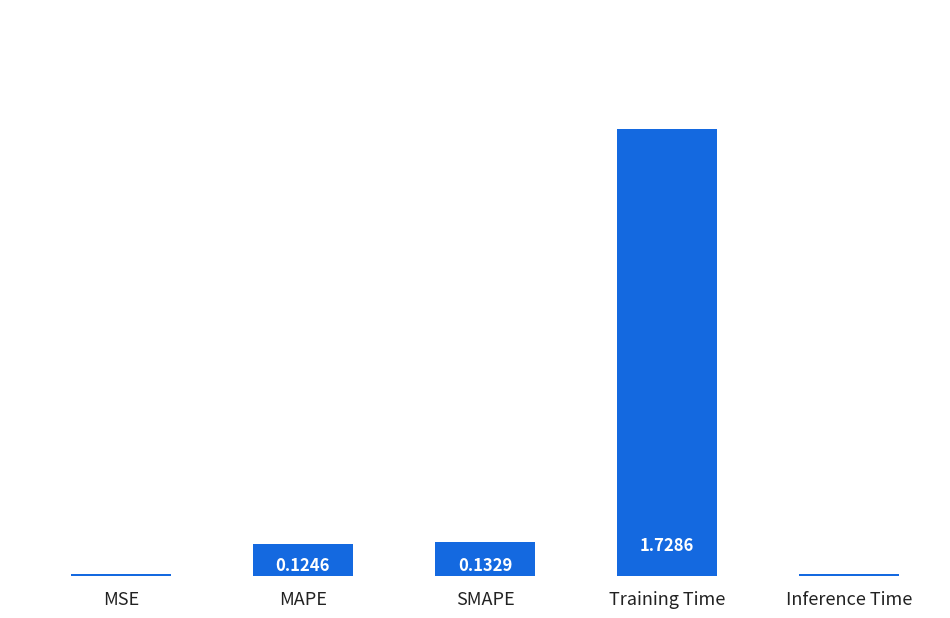

How many series are shown in this chart?

1